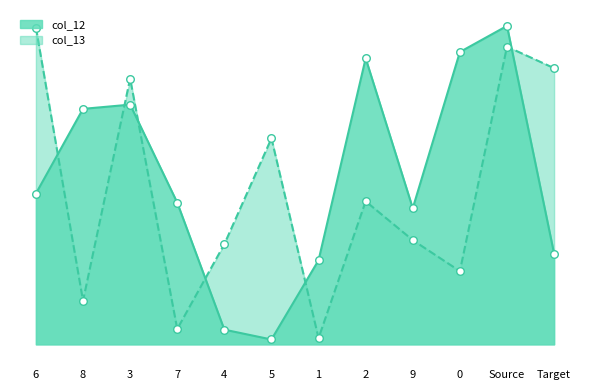

What are all the series names shown in the legend?

col_12, col_13